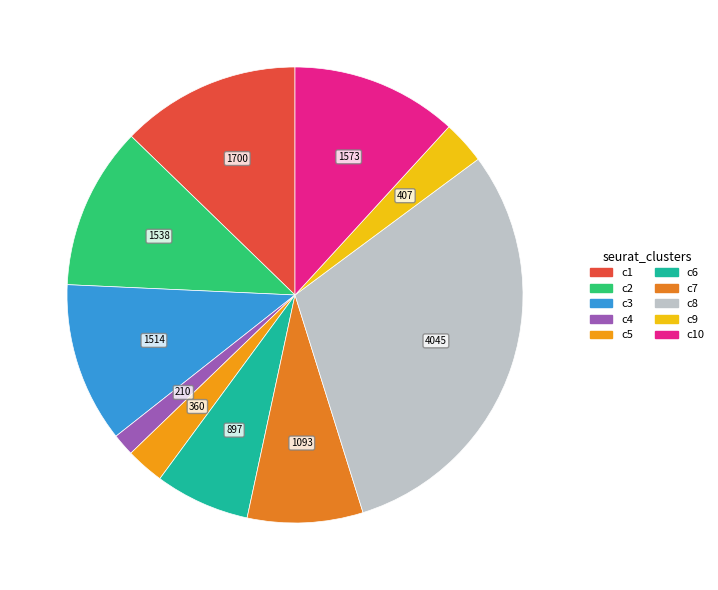

How many segments does this pie chart have?

10